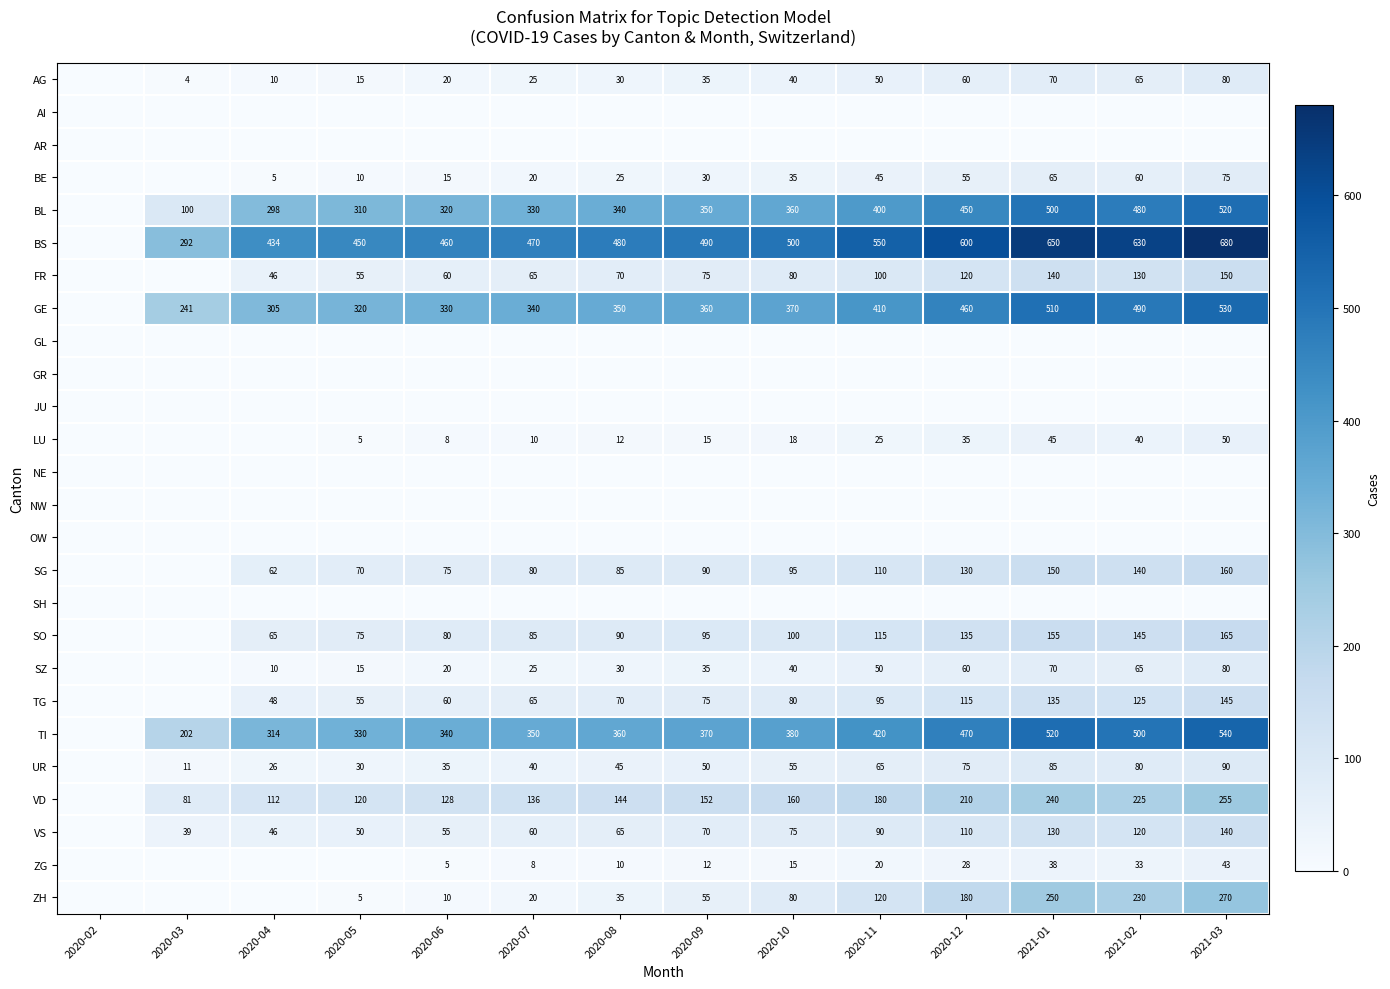

What is the spread (max minus min) of values at 2020-11?

550